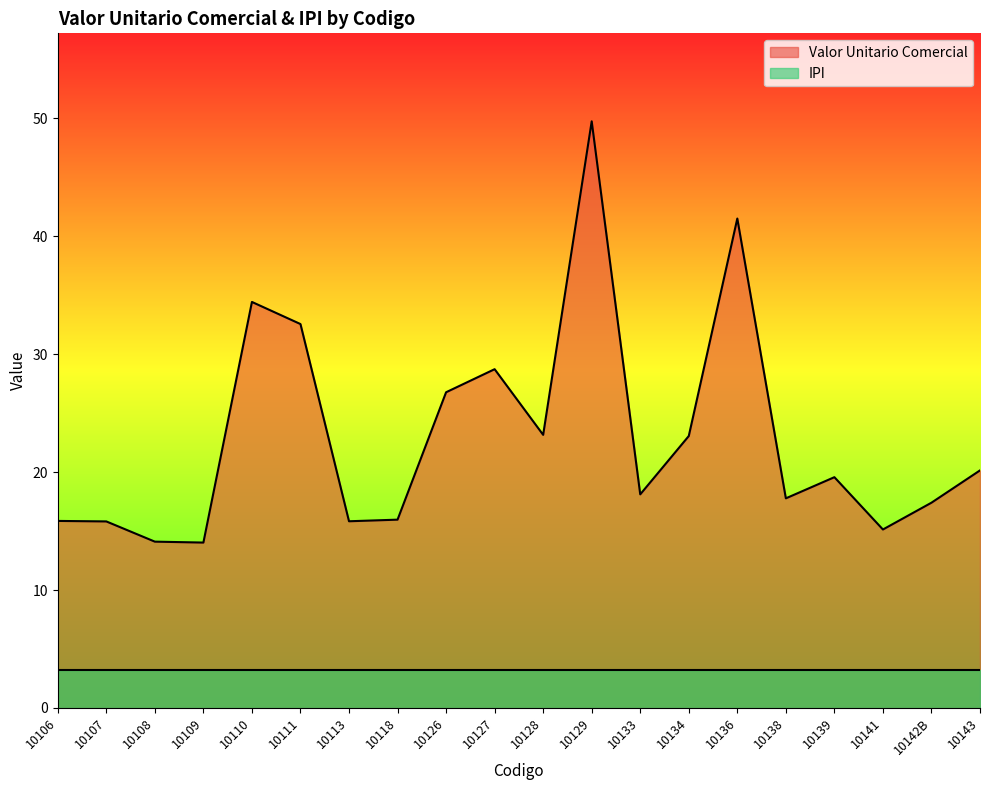

Does the chart have visible grid lines?

No